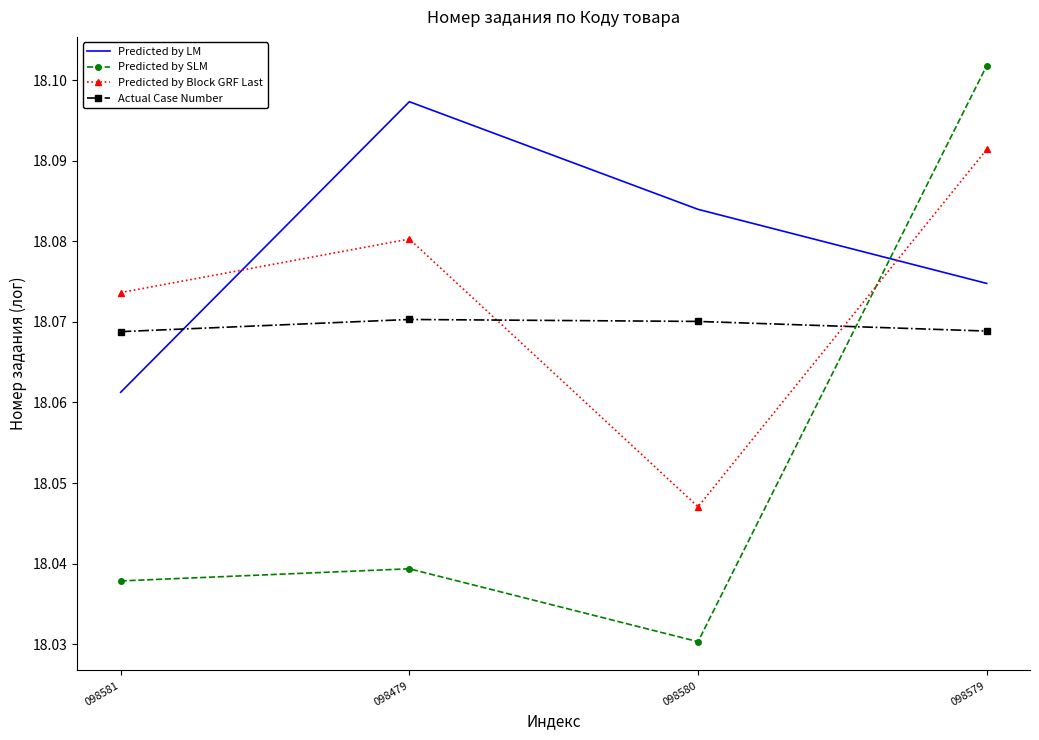

At which label is Predicted by LM closest to 18?

098581